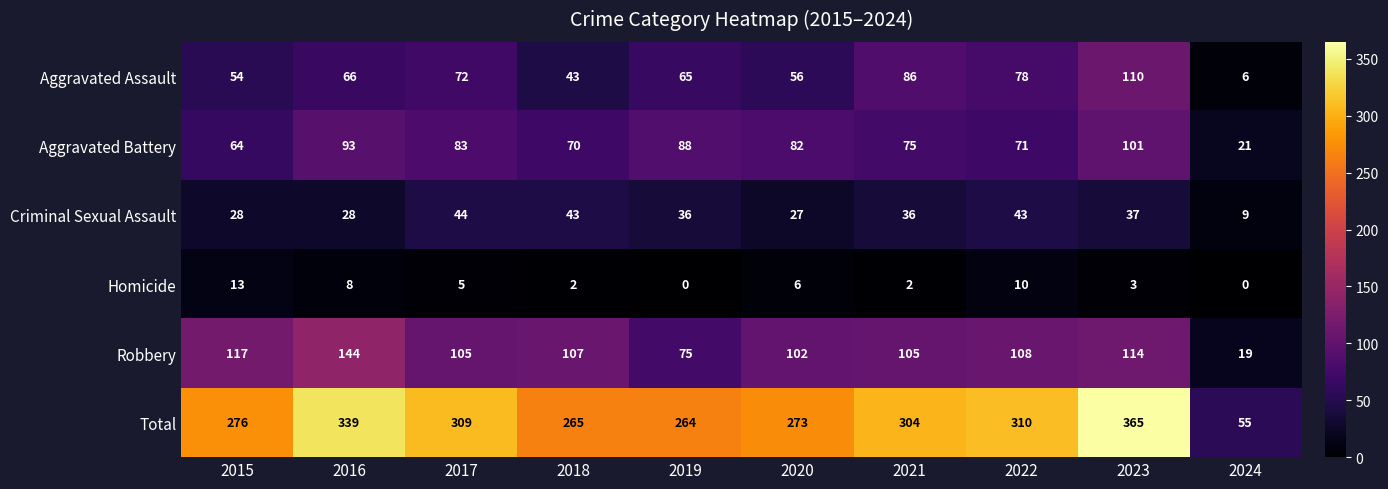

True or false: Total has a value of 339 at 2016.

True